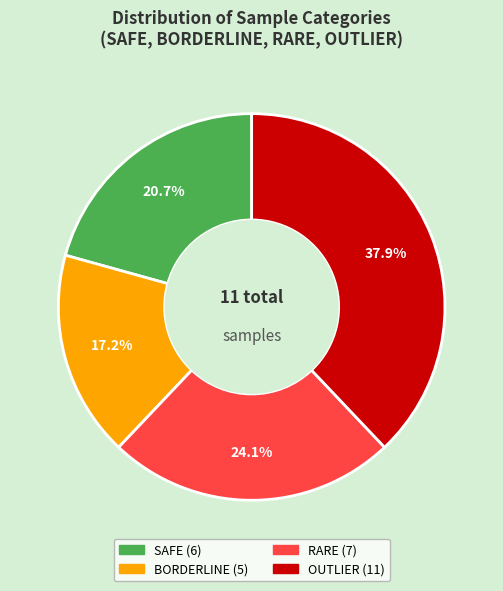

Rank the categories by value from highest to lowest.

OUTLIER, RARE, SAFE, BORDERLINE